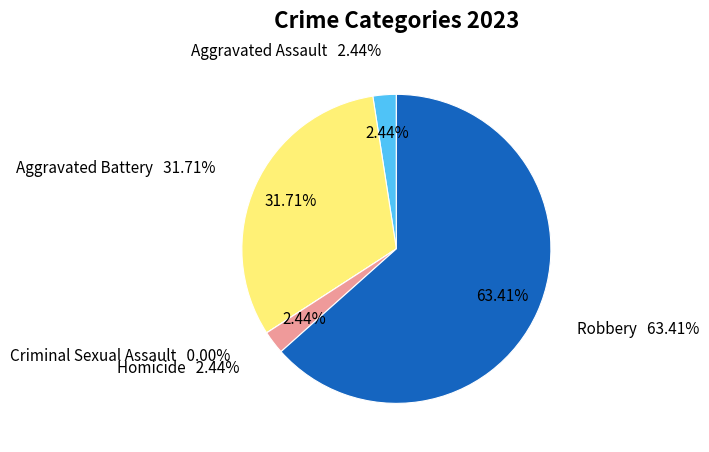

Which slice represents more than half of the pie?

Robbery